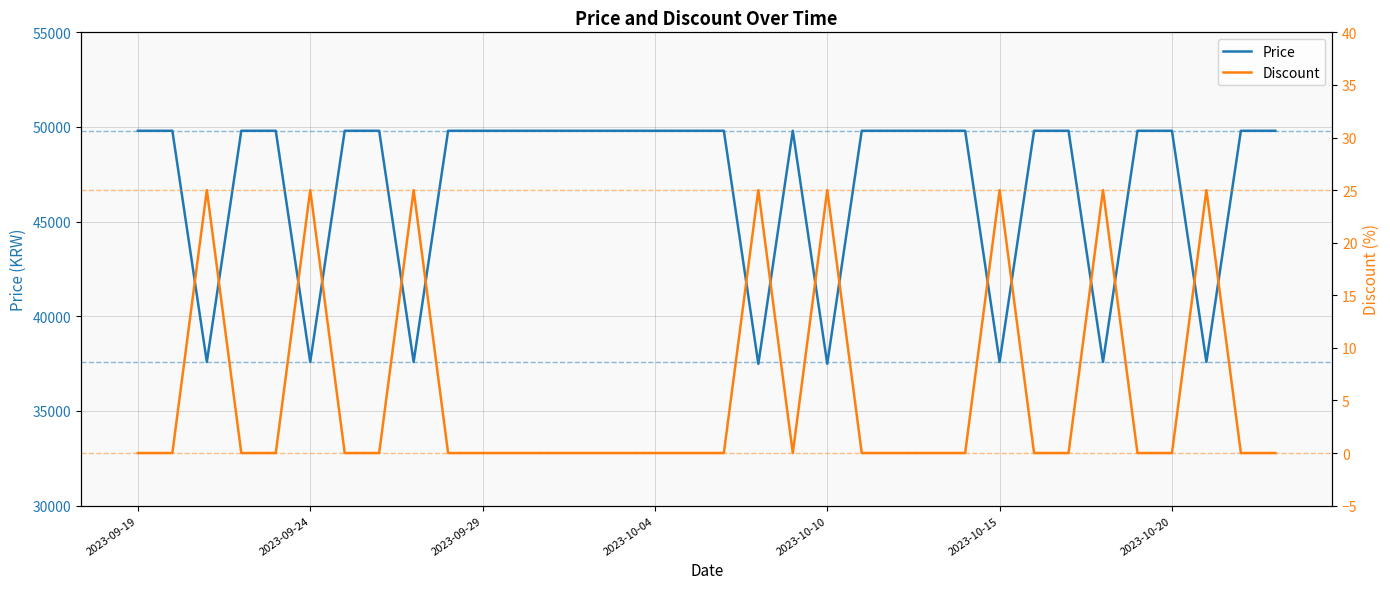

The value of Price at 2023-10-10 is 16271. True or false?

False